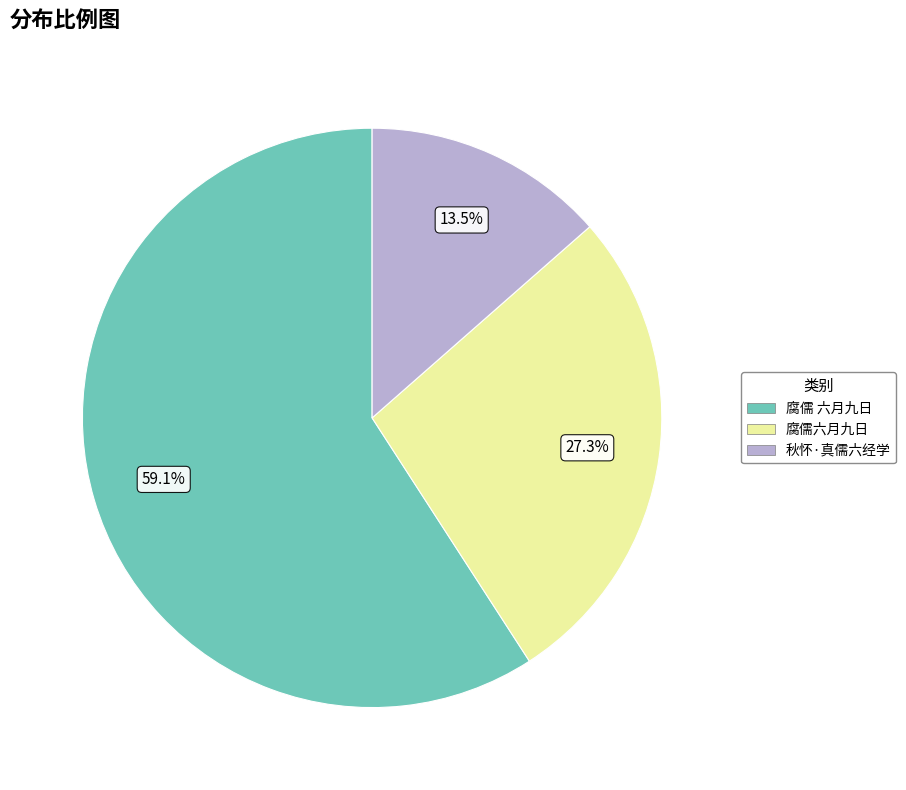

Is it true that 腐儒 六月九日 is 59% of the pie?

True